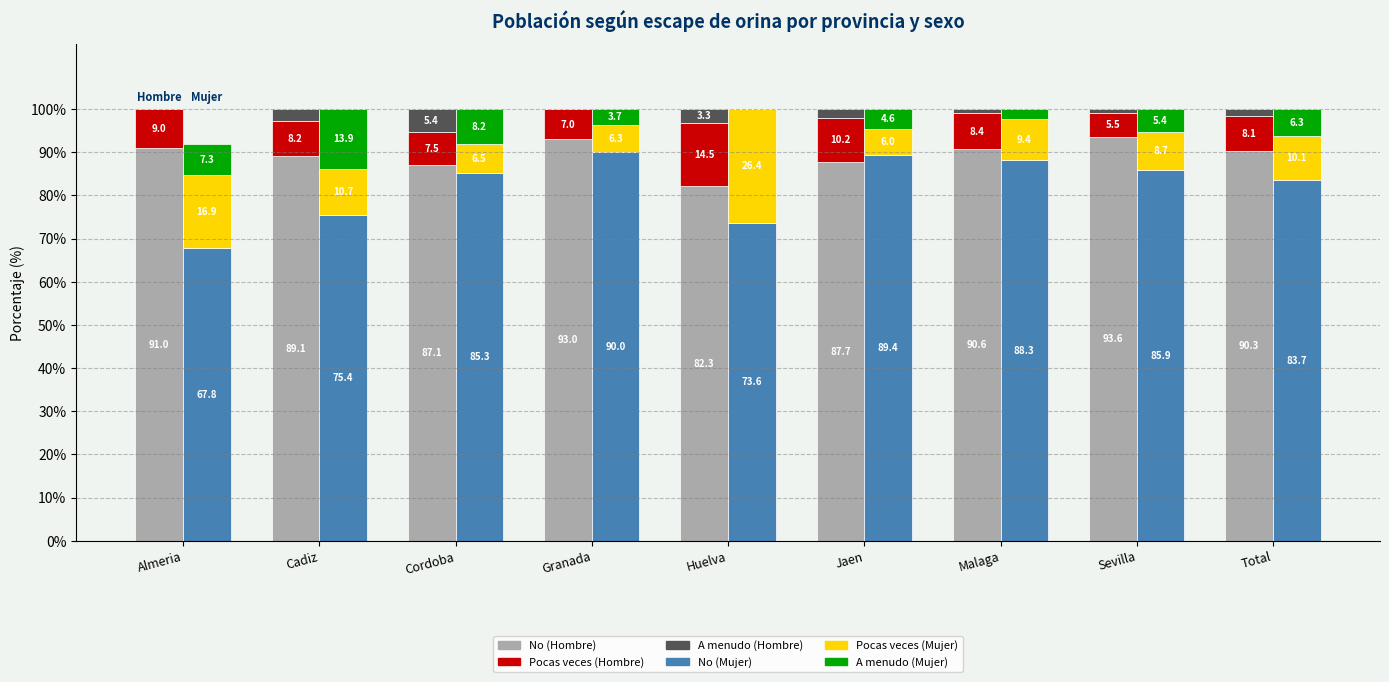

Reading left to right, what are all the values shown in this chart?

No (Hombre): Almeria=91.0	Cadiz=89.1	Cordoba=87.1	Granada=93.0	Huelva=82.3	Jaen=87.7	Malaga=90.6	Sevilla=93.6	Total=90.3
Pocas veces (Hombre): Almeria=9.0	Cadiz=8.2	Cordoba=7.5	Granada=7.0	Huelva=14.5	Jaen=10.2	Malaga=8.5	Sevilla=5.5	Total=8.1
A menudo (Hombre): Almeria=0.0	Cadiz=2.7	Cordoba=5.4	Granada=0.0	Huelva=3.3	Jaen=2.0	Malaga=0.9	Sevilla=0.9	Total=1.7
No (Mujer): Almeria=67.8	Cadiz=75.4	Cordoba=85.3	Granada=90.0	Huelva=73.6	Jaen=89.4	Malaga=88.3	Sevilla=85.9	Total=83.7
Pocas veces (Mujer): Almeria=16.9	Cadiz=10.7	Cordoba=6.5	Granada=6.3	Huelva=26.4	Jaen=6.0	Malaga=9.5	Sevilla=8.7	Total=10.1
A menudo (Mujer): Almeria=7.3	Cadiz=13.9	Cordoba=8.2	Granada=3.7	Huelva=0.0	Jaen=4.6	Malaga=2.2	Sevilla=5.4	Total=6.3